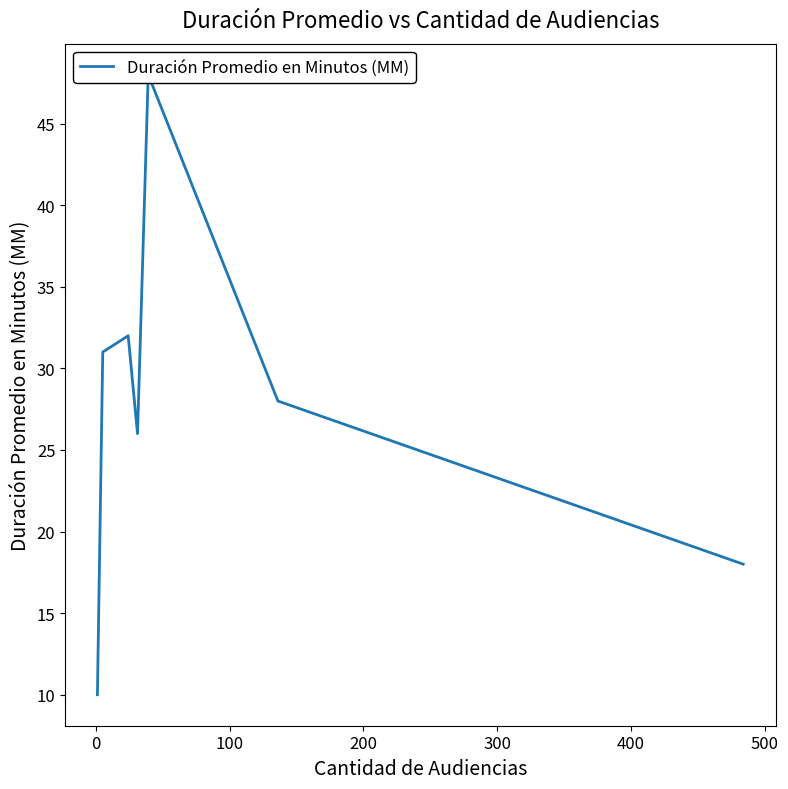

What is the average value?

28